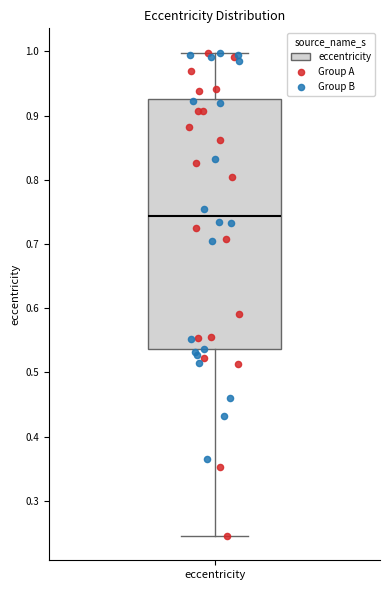

Where is the lower edge of the box for eccentricity on the y-axis? The values are not printed on the chart, so give them approximately, as read against the axis.

0.54